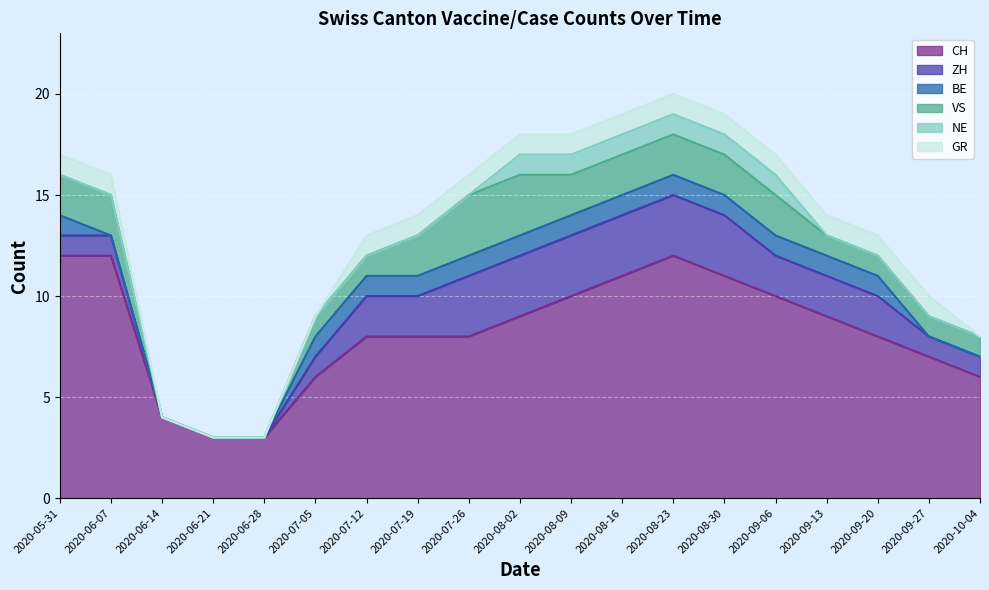

At how many categories does at least one series exceed 10?

5